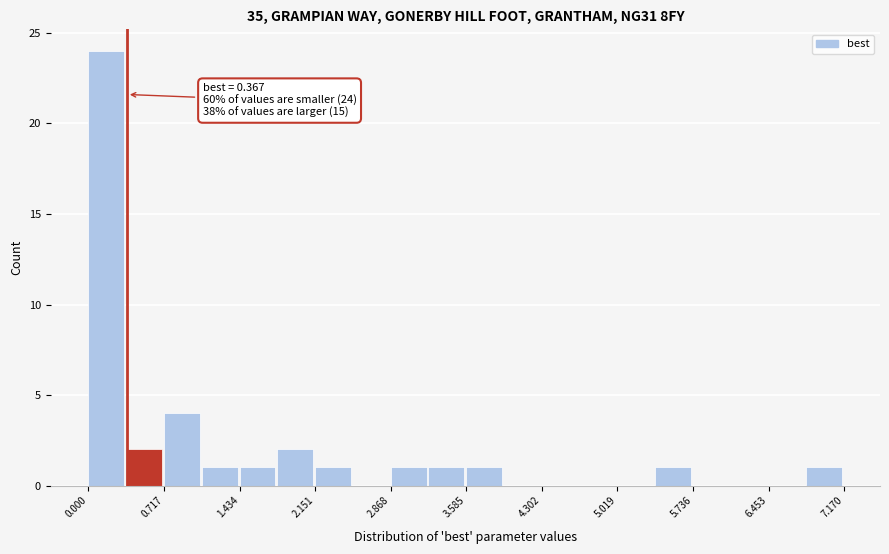

Around what value on the x-axis is the tallest bar? Give the approximate position of its centre, as read against the axis.

0.2